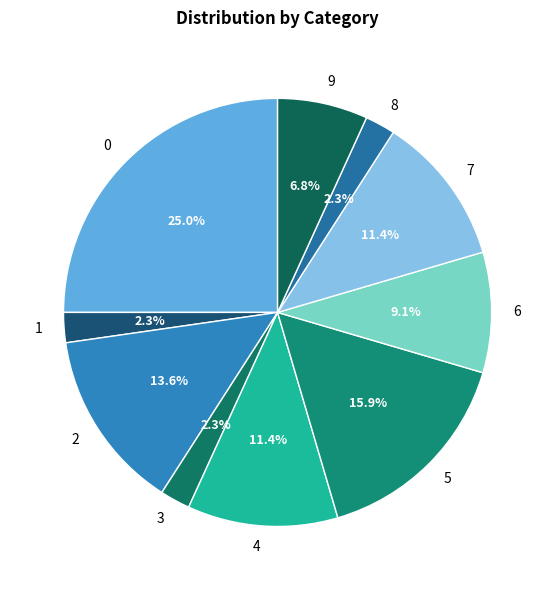

Is the sum of 1 and 3 greater than half?

No